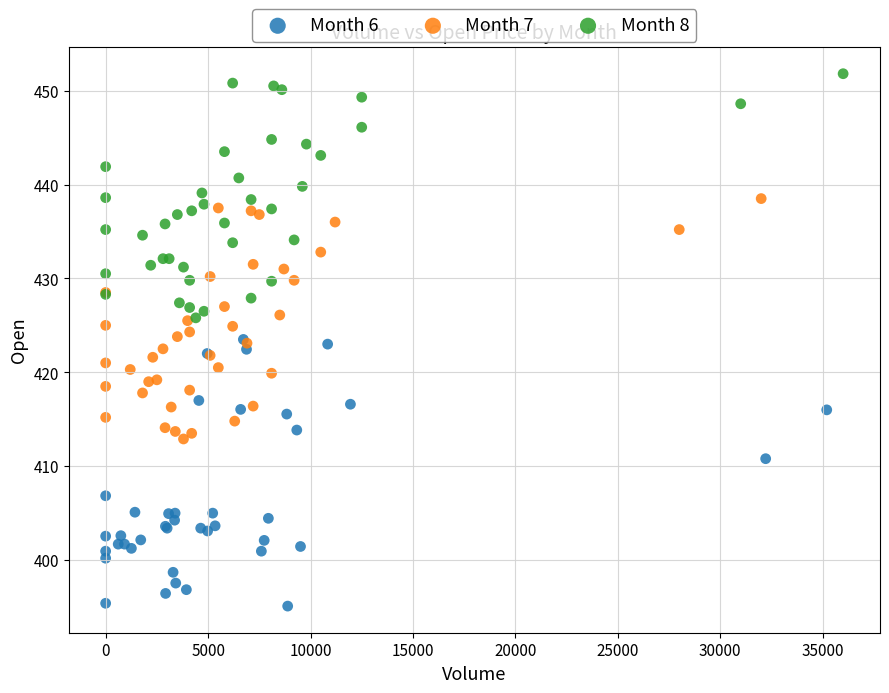

Which series reaches the minimum Y coordinate?

Month 6